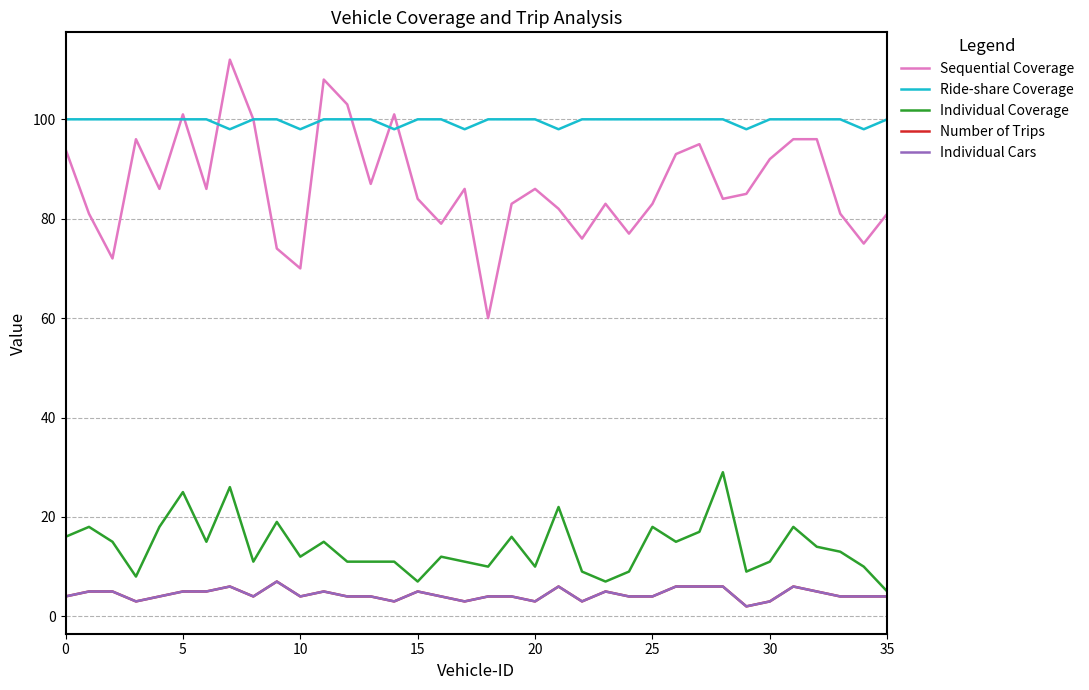

What is the maximum value shown in the chart?

112